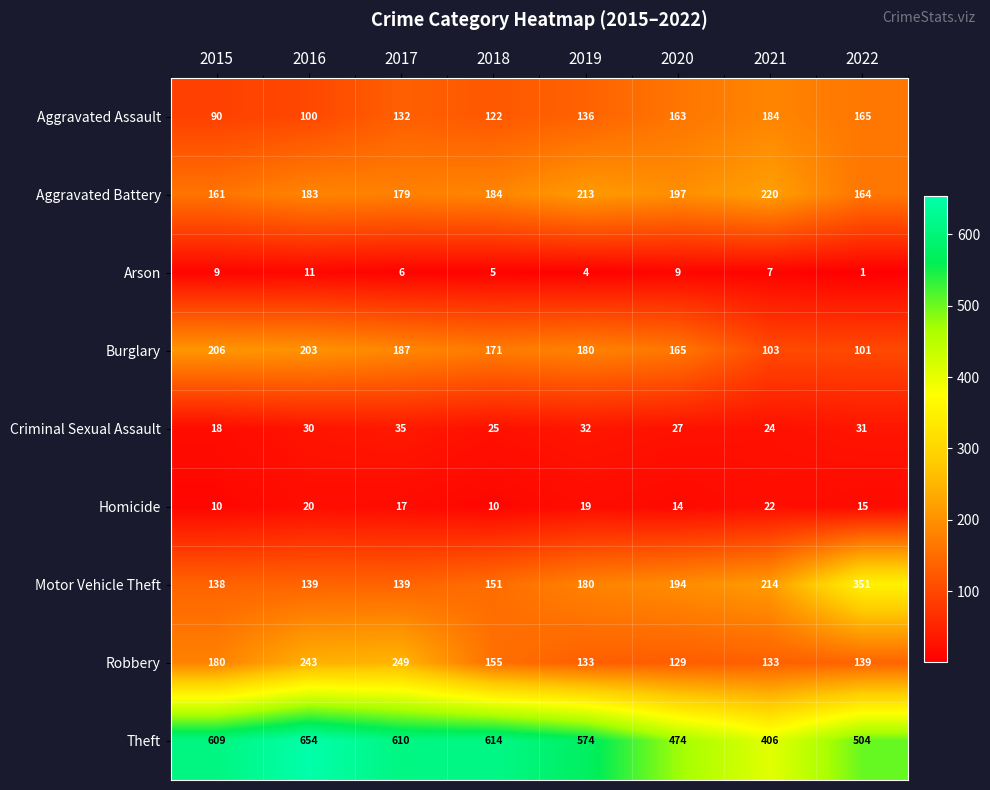

Rank the series at 2015 from lowest to highest value.

Arson, Homicide, Criminal Sexual Assault, Aggravated Assault, Motor Vehicle Theft, Aggravated Battery, Robbery, Burglary, Theft